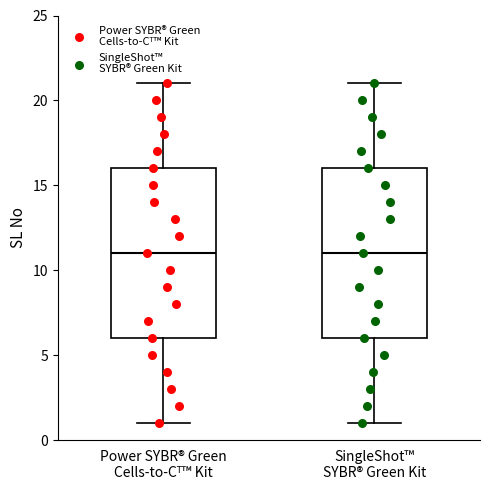

Reading left to right, transcribe this box plot: for each box, give where its median line is, the range the box spans, and where its two whiskers end, as read against the y-axis. The values are not printed on the chart, so give them approximately, as read against the axis.

Power SYBR® Green Cells-to-Cᵀ™ Kit: median 11, box 6 to 16, whiskers 1 to 21
SingleShot™ SYBR® Green Kit: median 11, box 6 to 16, whiskers 1 to 21